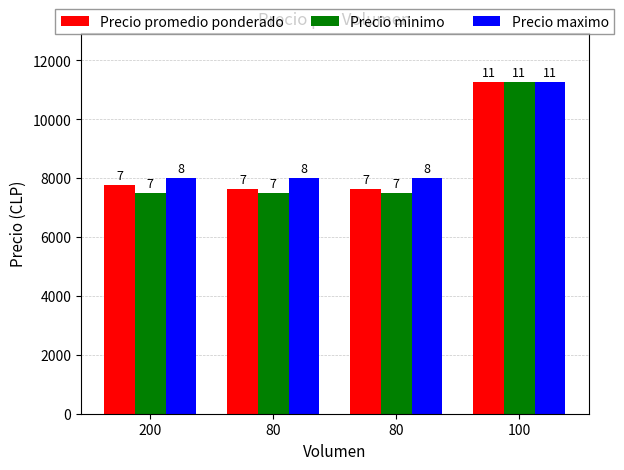

How many bars are there in total?

12